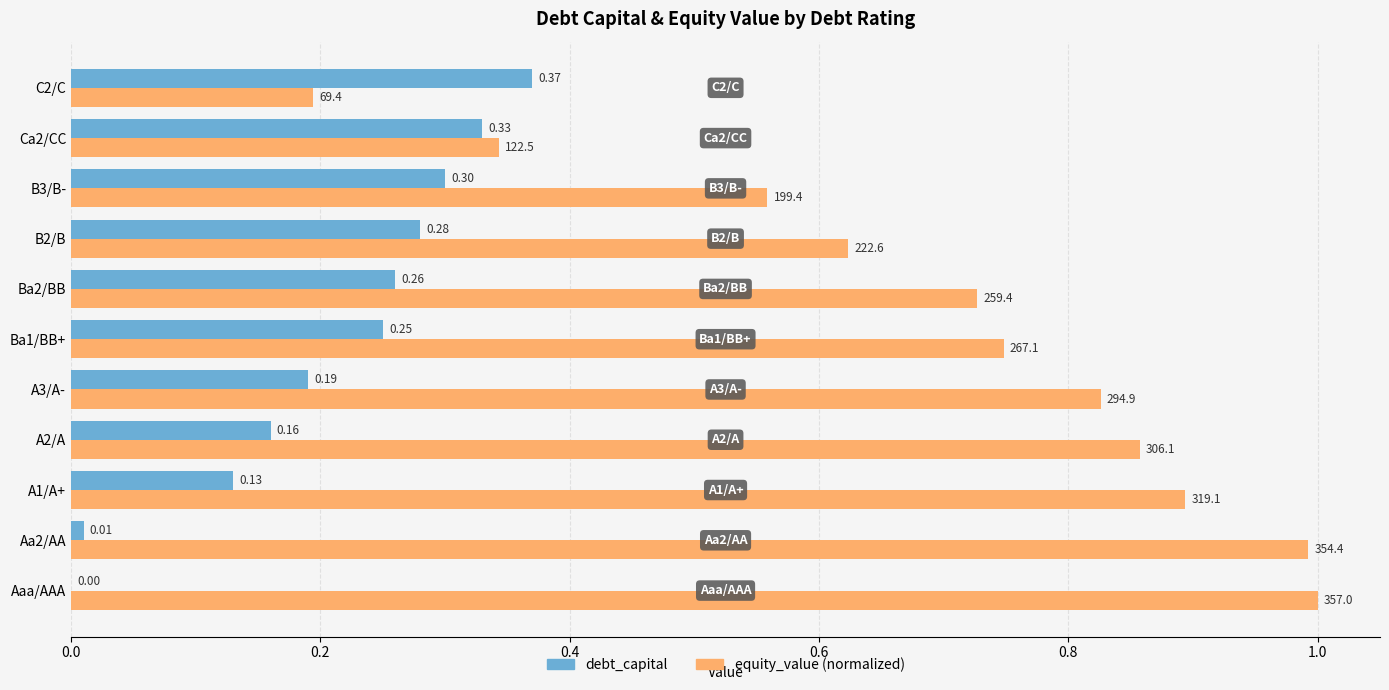

How many categories are shown in the chart?

11